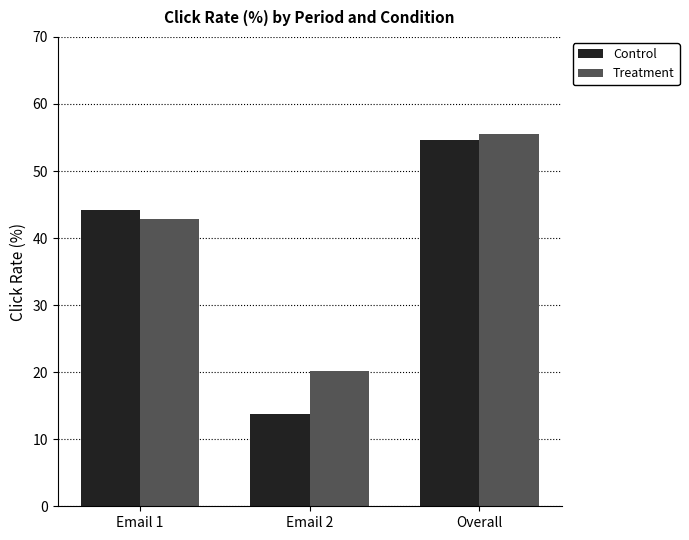

What is the difference between the maximum and minimum values in the Control series?

40.9